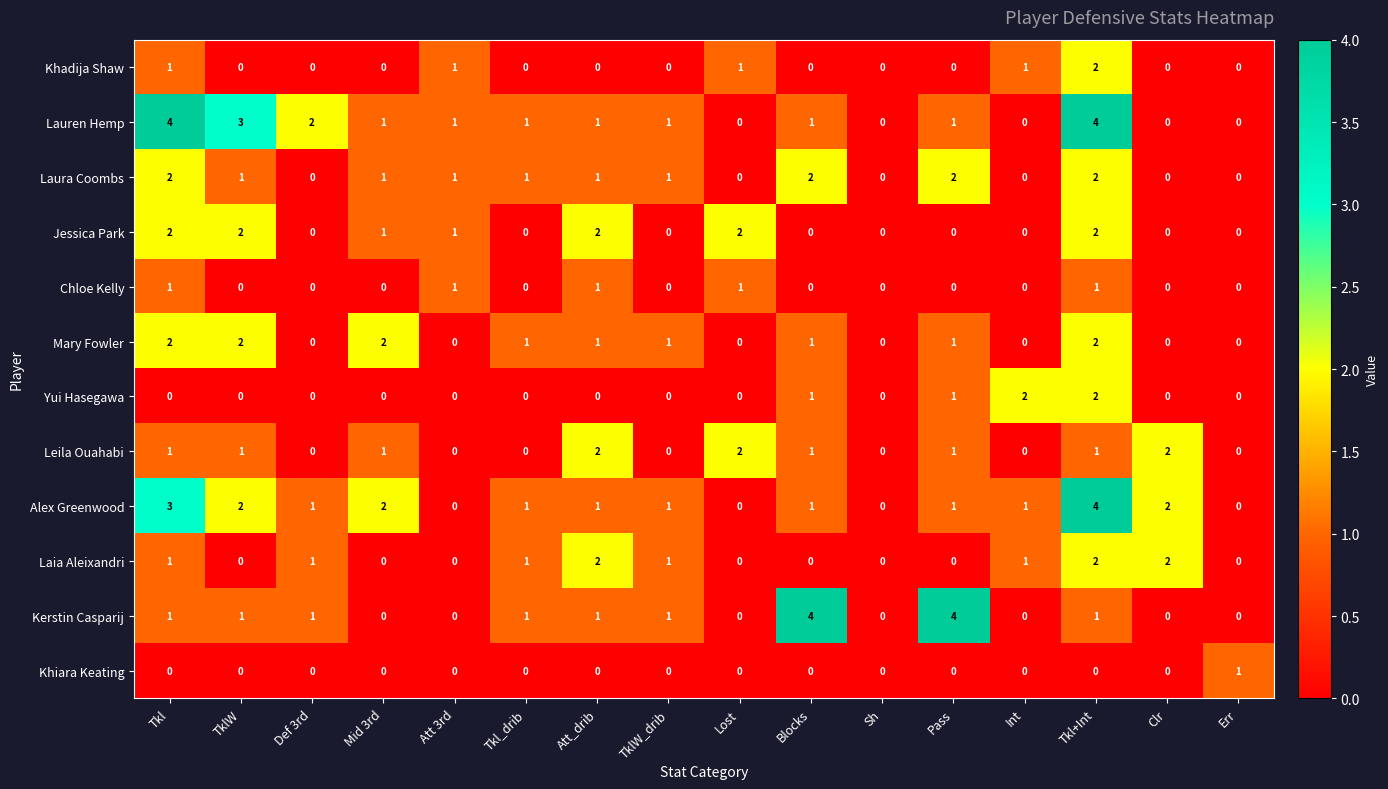

What is the highest value of the Kerstin Casparij series?

4